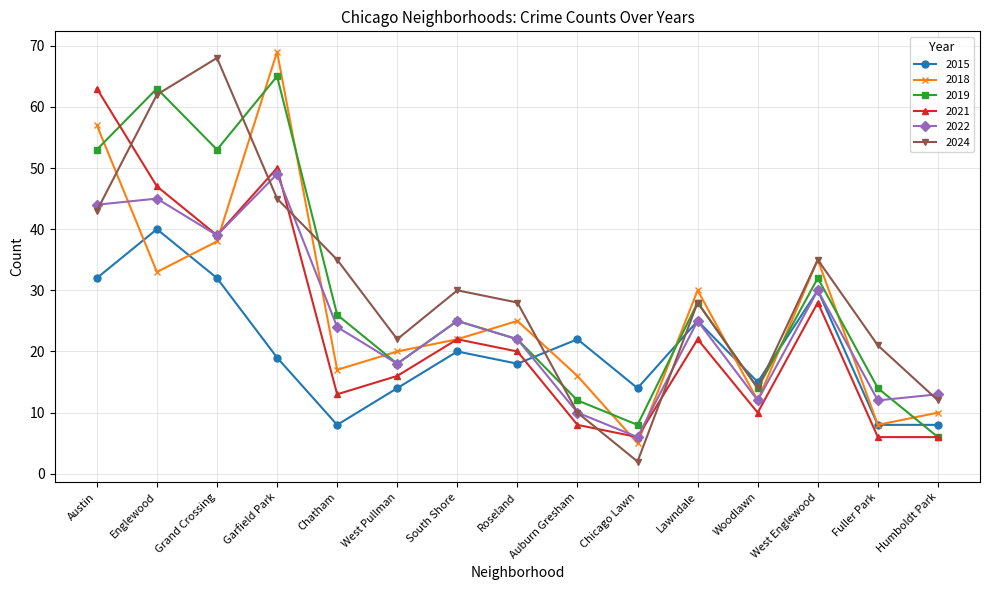

Reading right to left, what are all the values shown in this chart?

2015: 8	8	30	15	25	14	22	18	20	14	8	19	32	40	32
2018: 10	8	35	12	30	5	16	25	22	20	17	69	38	33	57
2019: 6	14	32	14	28	8	12	22	25	18	26	65	53	63	53
2021: 6	6	28	10	22	6	8	20	22	16	13	50	39	47	63
2022: 13	12	30	12	25	6	10	22	25	18	24	49	39	45	44
2024: 12	21	35	14	28	2	10	28	30	22	35	45	68	62	43